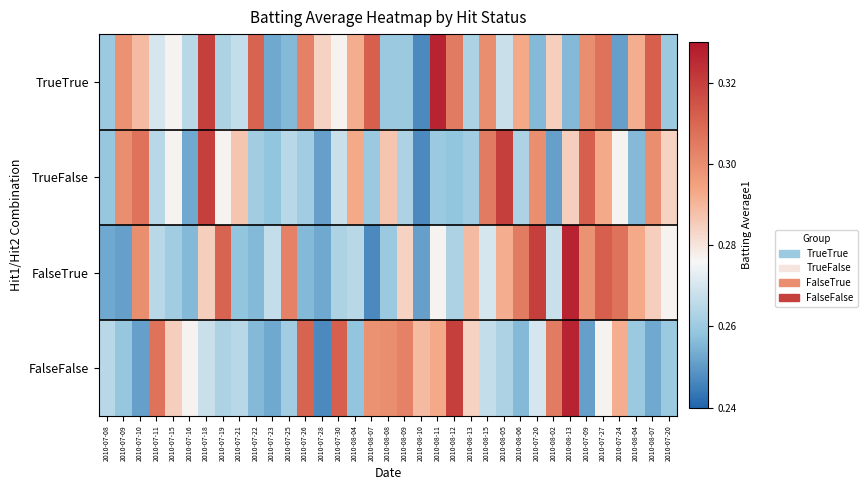

Reading left to right, list all the values displayed in this chart.

TrueTrue: 2010-07-08=0.3	2010-07-09=0.3	2010-07-10=0.3	2010-07-11=0.3	2010-07-15=0.3	2010-07-16=0.3	2010-07-18=0.3	2010-07-19=0.3	2010-07-21=0.3	2010-07-22=0.3	2010-07-23=0.3	2010-07-25=0.3	2010-07-26=0.3	2010-07-28=0.3	2010-07-30=0.3	2010-08-04=0.3	2010-08-07=0.3	2010-08-08=0.3	2010-08-09=0.3	2010-08-10=0.2	2010-08-11=0.3	2010-08-12=0.3	2010-08-13=0.3	2010-08-15=0.3	2010-08-05=0.3	2010-08-06=0.3	2010-07-20=0.3	2010-08-02=0.3	2010-08-13=0.3	2010-07-09=0.3	2010-07-27=0.3	2010-07-24=0.3	2010-08-04=0.3	2010-08-07=0.3	2010-07-20=0.3
TrueFalse: 2010-07-08=0.3	2010-07-09=0.3	2010-07-10=0.3	2010-07-11=0.3	2010-07-15=0.3	2010-07-16=0.3	2010-07-18=0.3	2010-07-19=0.3	2010-07-21=0.3	2010-07-22=0.3	2010-07-23=0.3	2010-07-25=0.3	2010-07-26=0.3	2010-07-28=0.3	2010-07-30=0.3	2010-08-04=0.3	2010-08-07=0.3	2010-08-08=0.3	2010-08-09=0.3	2010-08-10=0.2	2010-08-11=0.3	2010-08-12=0.3	2010-08-13=0.3	2010-08-15=0.3	2010-08-05=0.3	2010-08-06=0.3	2010-07-20=0.3	2010-08-02=0.3	2010-08-13=0.3	2010-07-09=0.3	2010-07-27=0.3	2010-07-24=0.3	2010-08-04=0.3	2010-08-07=0.3	2010-07-20=0.3
FalseTrue: 2010-07-08=0.3	2010-07-09=0.3	2010-07-10=0.3	2010-07-11=0.3	2010-07-15=0.3	2010-07-16=0.3	2010-07-18=0.3	2010-07-19=0.3	2010-07-21=0.3	2010-07-22=0.3	2010-07-23=0.3	2010-07-25=0.3	2010-07-26=0.3	2010-07-28=0.3	2010-07-30=0.3	2010-08-04=0.3	2010-08-07=0.2	2010-08-08=0.3	2010-08-09=0.3	2010-08-10=0.3	2010-08-11=0.3	2010-08-12=0.3	2010-08-13=0.3	2010-08-15=0.3	2010-08-05=0.3	2010-08-06=0.3	2010-07-20=0.3	2010-08-02=0.3	2010-08-13=0.3	2010-07-09=0.3	2010-07-27=0.3	2010-07-24=0.3	2010-08-04=0.3	2010-08-07=0.3	2010-07-20=0.3
FalseFalse: 2010-07-08=0.3	2010-07-09=0.3	2010-07-10=0.3	2010-07-11=0.3	2010-07-15=0.3	2010-07-16=0.3	2010-07-18=0.3	2010-07-19=0.3	2010-07-21=0.3	2010-07-22=0.3	2010-07-23=0.3	2010-07-25=0.3	2010-07-26=0.3	2010-07-28=0.2	2010-07-30=0.3	2010-08-04=0.3	2010-08-07=0.3	2010-08-08=0.3	2010-08-09=0.3	2010-08-10=0.3	2010-08-11=0.3	2010-08-12=0.3	2010-08-13=0.3	2010-08-15=0.3	2010-08-05=0.3	2010-08-06=0.3	2010-07-20=0.3	2010-08-02=0.3	2010-08-13=0.3	2010-07-09=0.3	2010-07-27=0.3	2010-07-24=0.3	2010-08-04=0.3	2010-08-07=0.3	2010-07-20=0.3